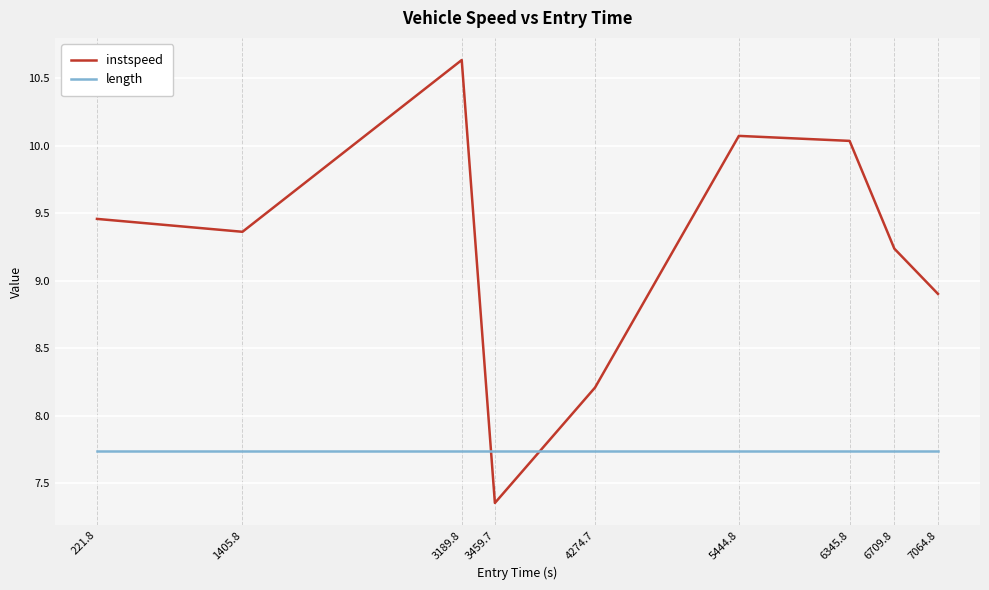

How many interior local valleys does the instspeed series have?

2